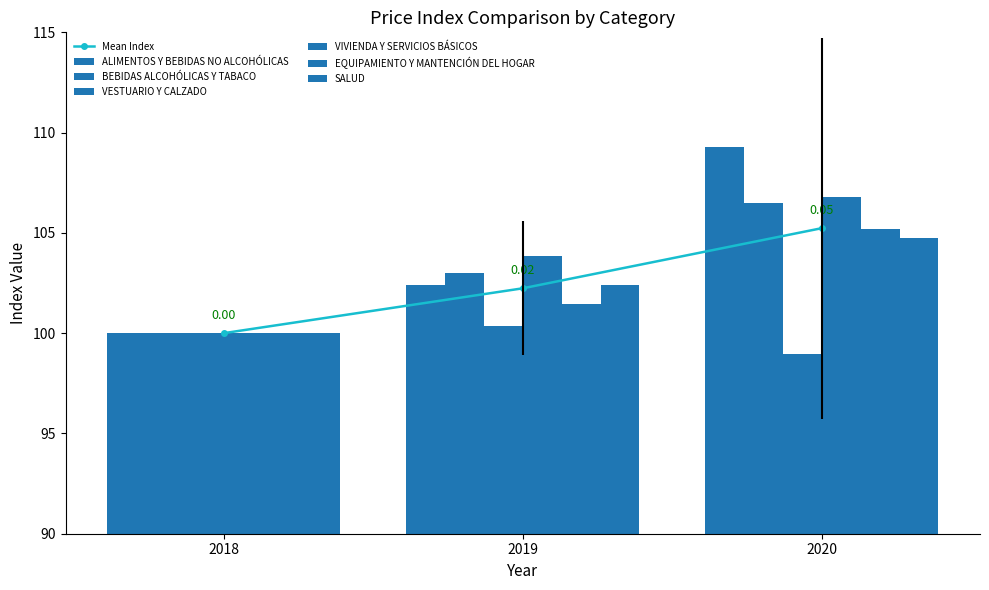

What is the difference between the second highest and minimum values in the SALUD series?

2.4